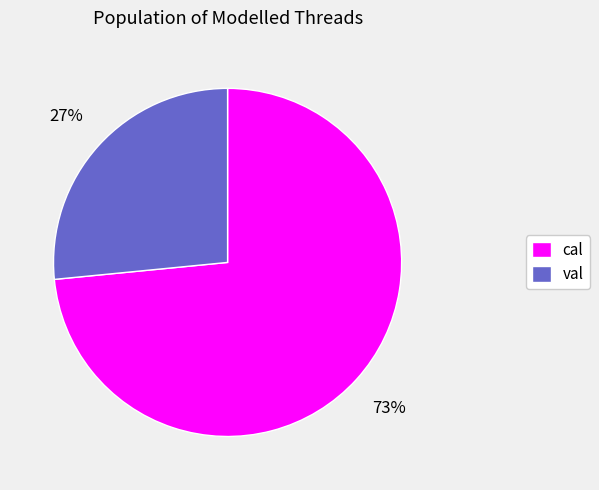

True or false: val accounts for 35% of the total.

False